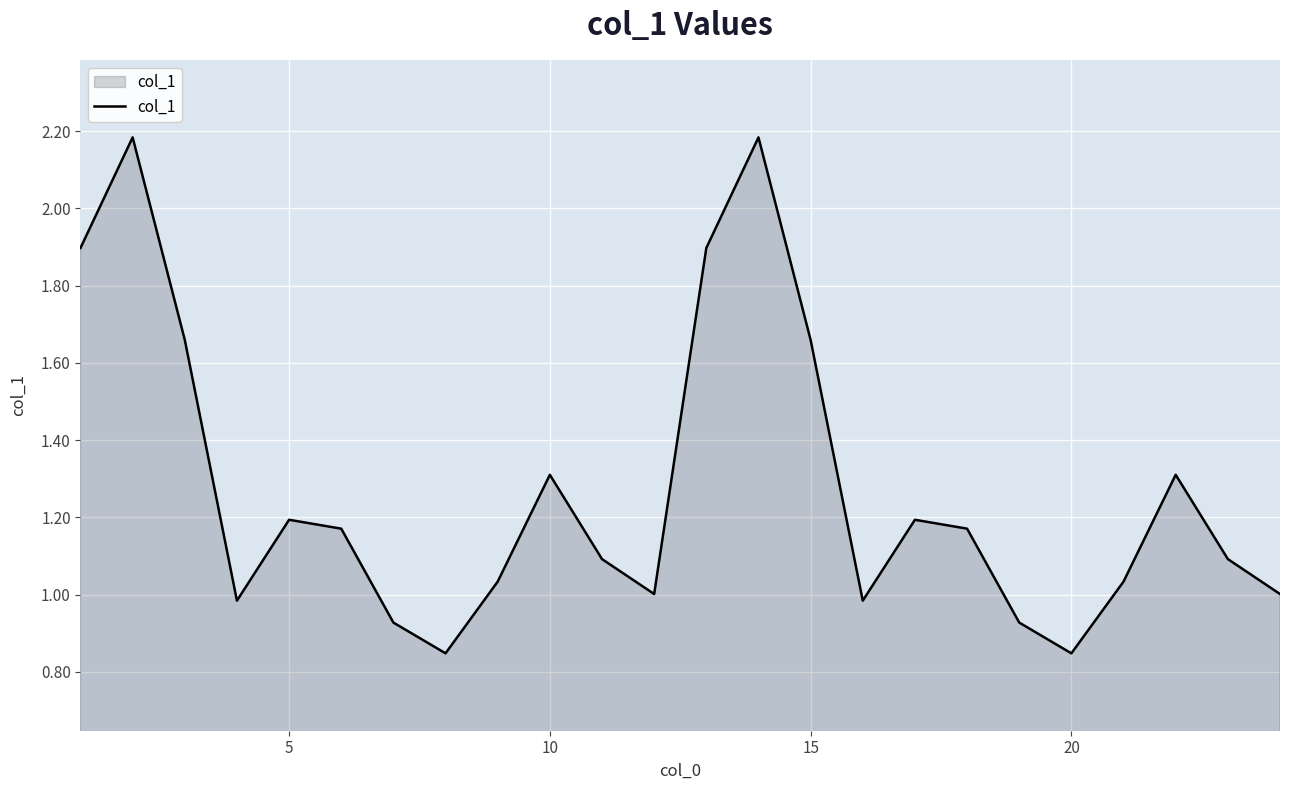

What is the maximum value shown in the chart?

2.2